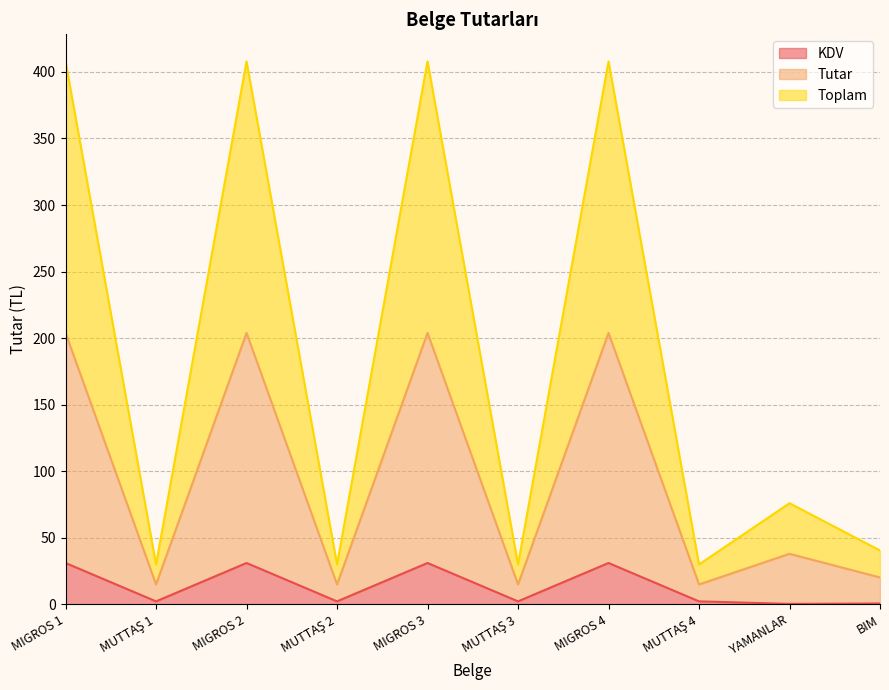

True or false: KDV and Tutar cross at least once.

False